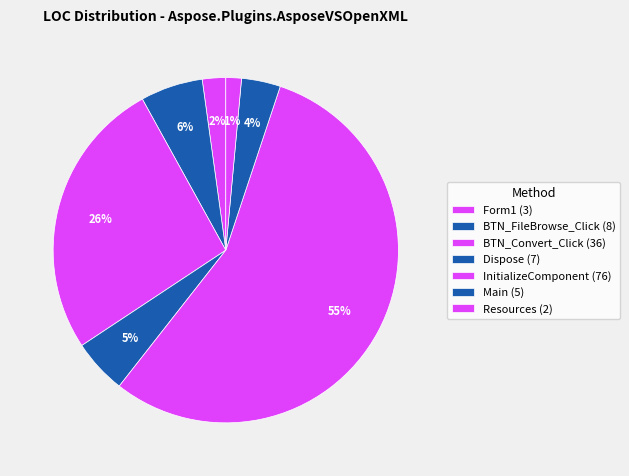

What percentage do Dispose and Form1 together represent?

7.3%